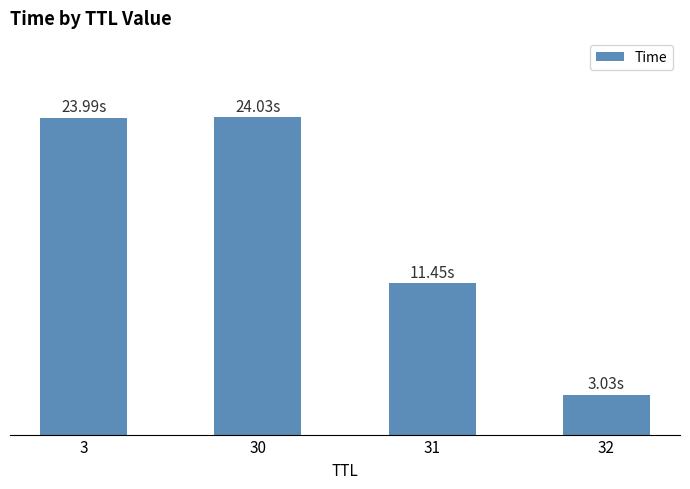

Rank the categories by value from lowest to highest.

32, 31, 3, 30